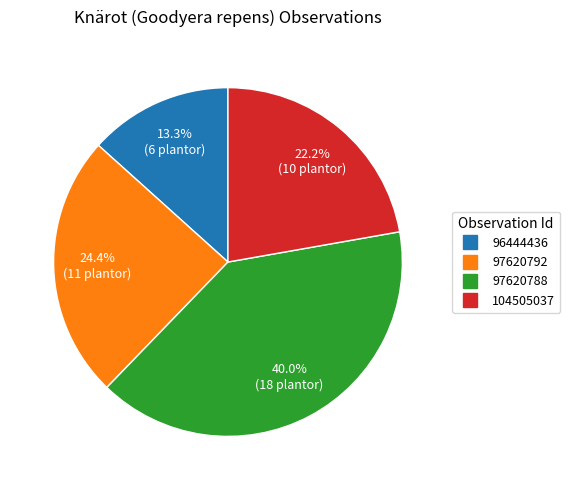

To the nearest percent, what is the difference between the 97620792 and 104505037 slice percentages?

2%